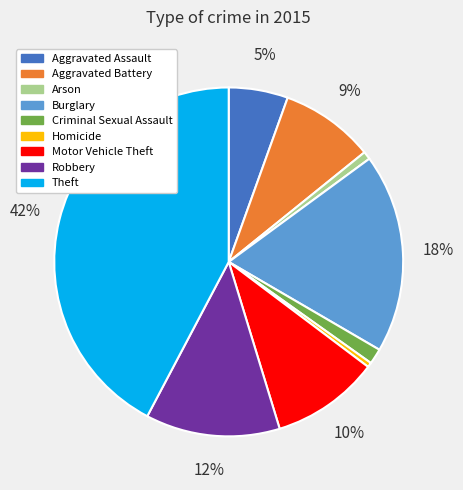

To the nearest percent, what is the average slice percentage?

11%